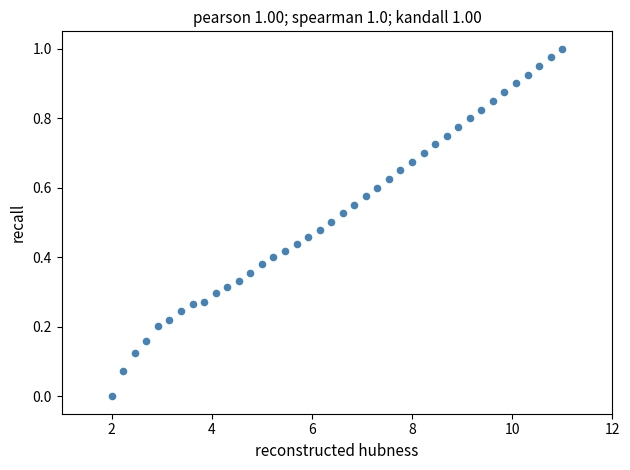

What is the range of X values (max minus min)?

9.0